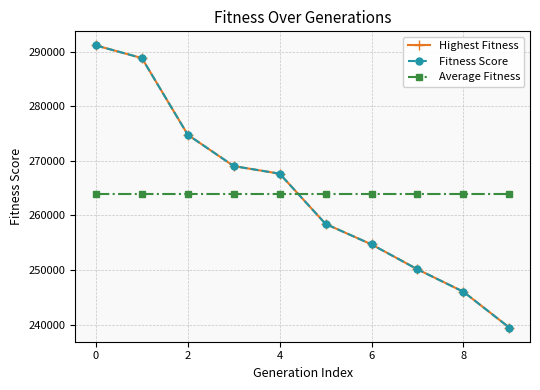

What is the label of the 8th point from the right?

2